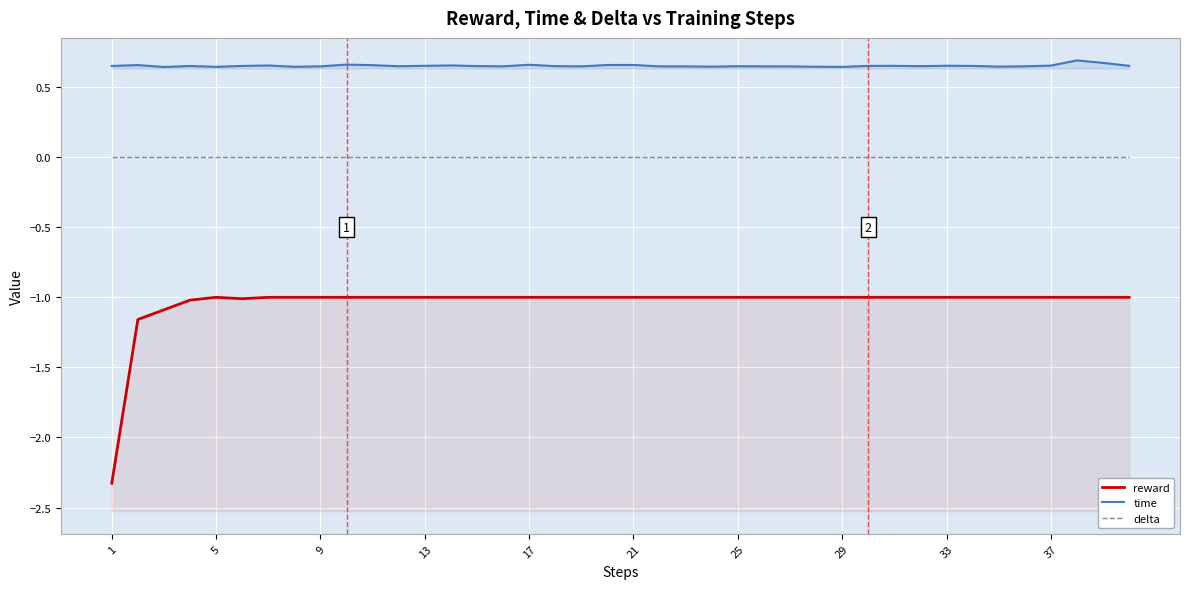

Count the number of data series in this chart.

3